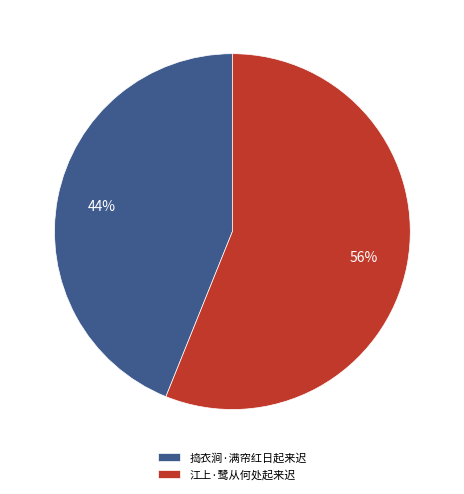

True or false: 江上·鹭从何处起来迟 accounts for 56% of the total.

True